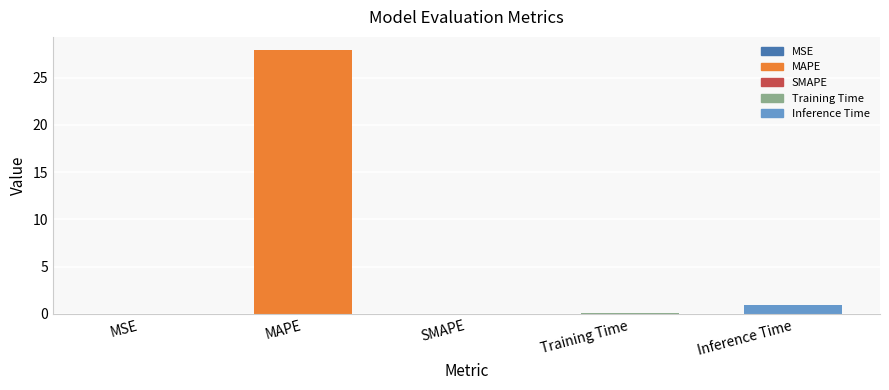

The chart shows a value of 1.0 at Inference Time. True or false?

True